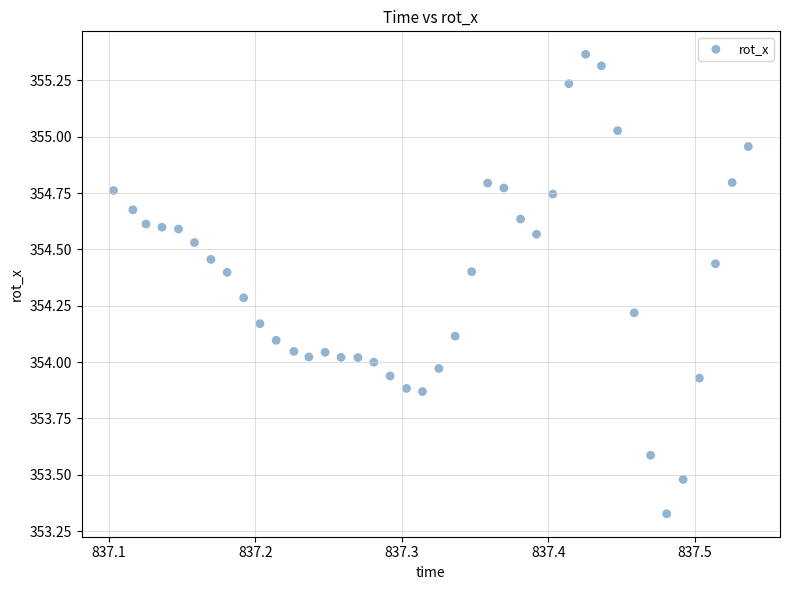

What is the range of Y values (max minus min)?

2.0